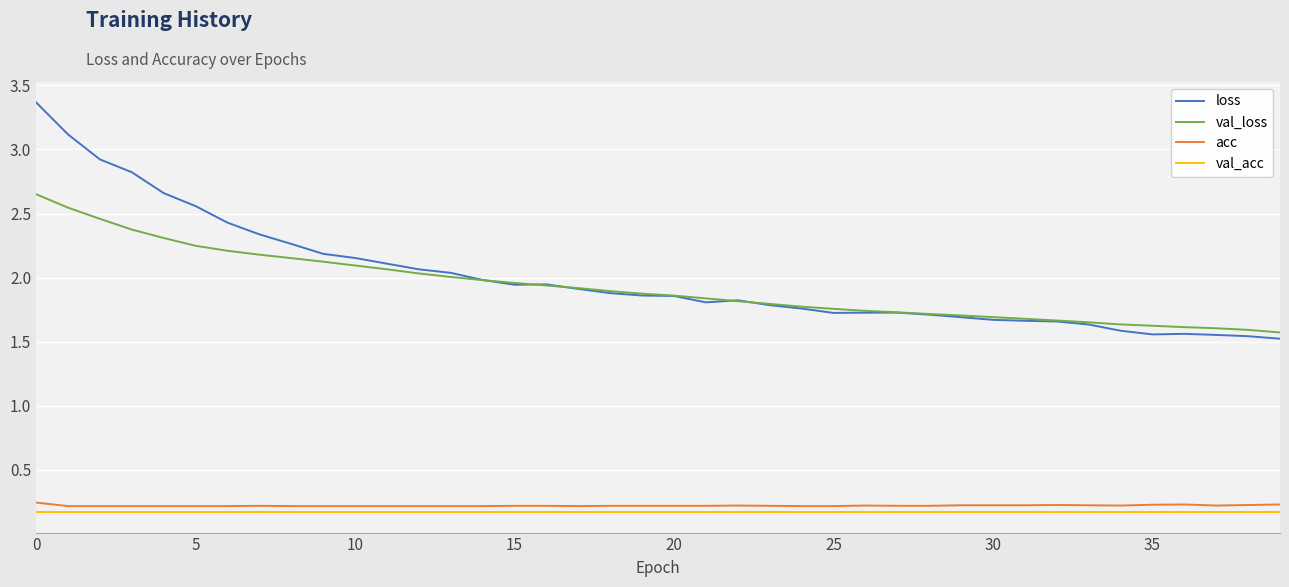

True or false: acc and loss cross at least once.

False